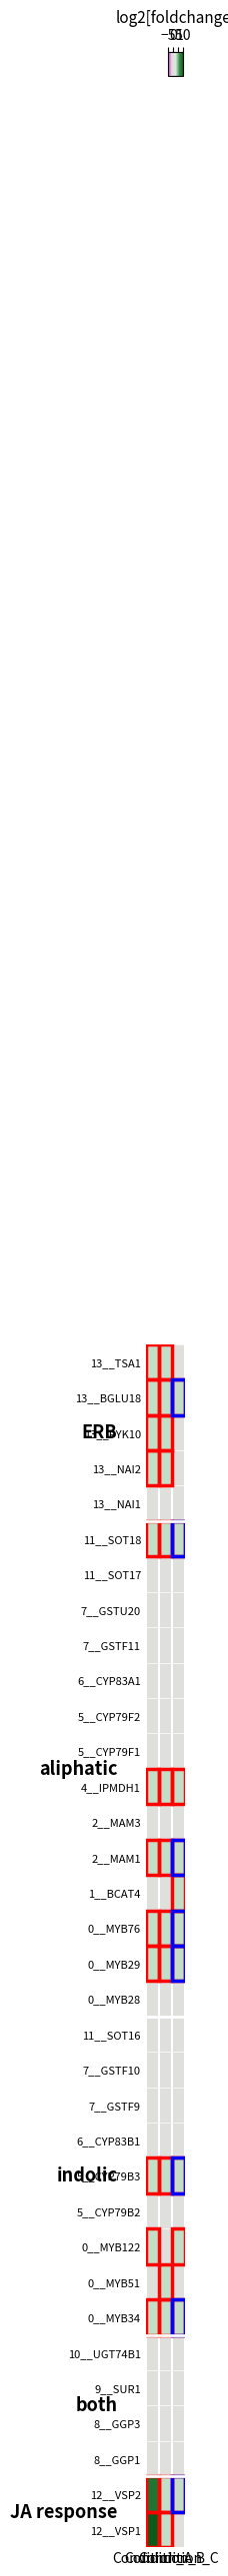

How many data points does each series have?

3